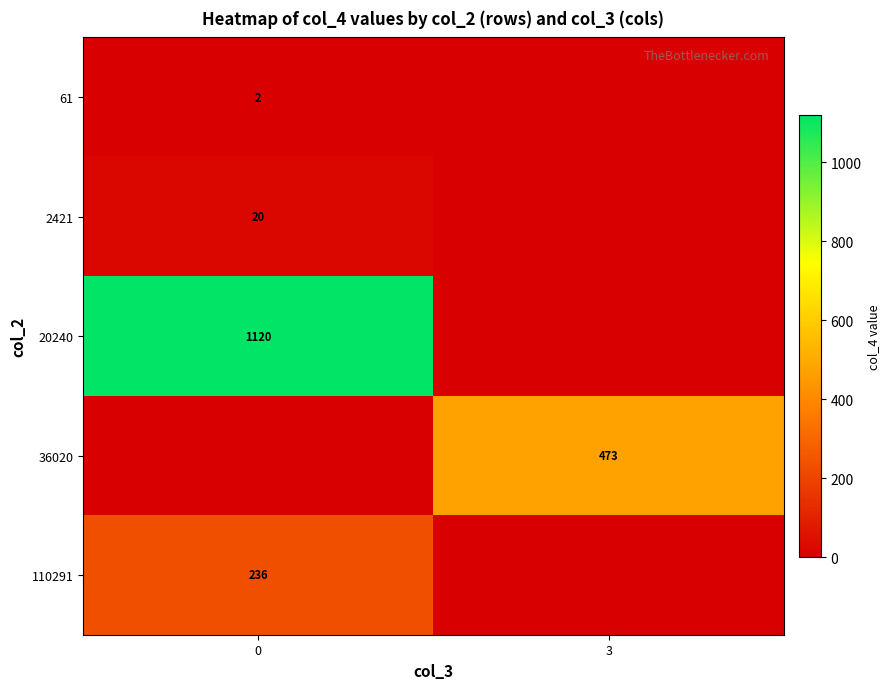

Count the number of categories in the chart.

2